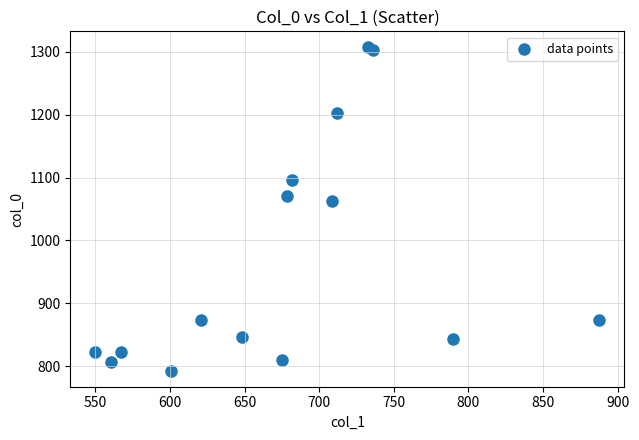

What Y value in the scatter plot is closest to 1050?

1063.3